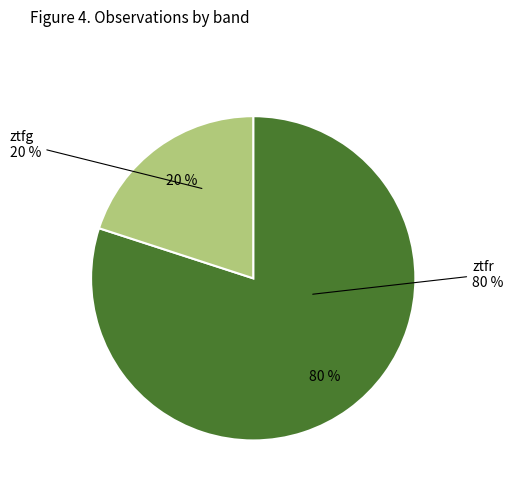

Between ztfg and ztfr, which is larger?

ztfr